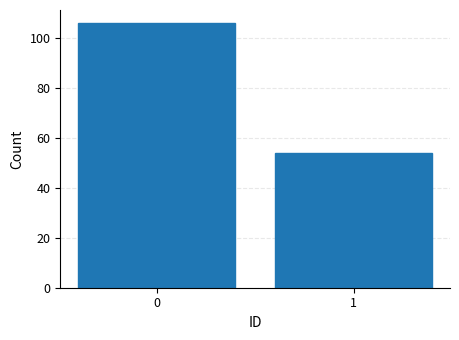

Reading left to right, transcribe all the data shown in this chart.

106	54